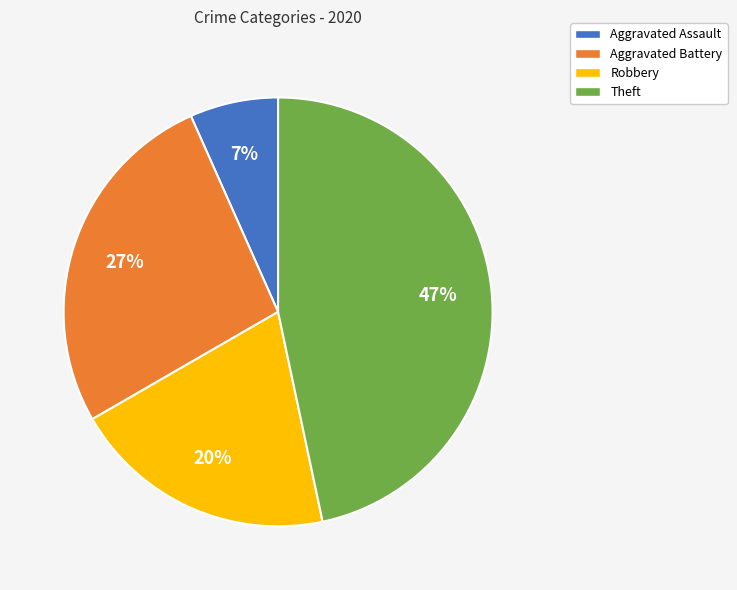

Which has a higher value, Theft or Aggravated Battery?

Theft